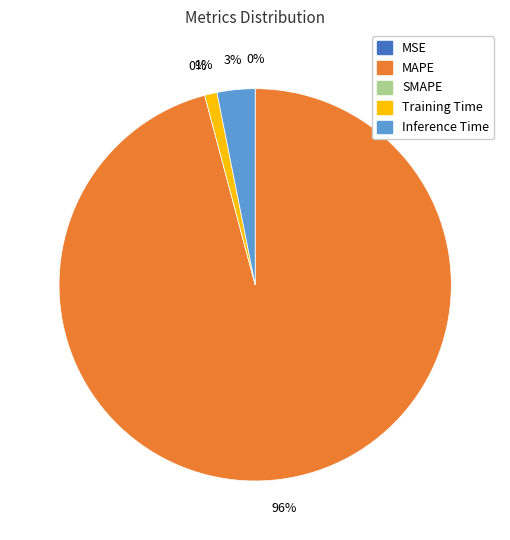

What is the change in value from Training Time to Inference Time?

+0.6